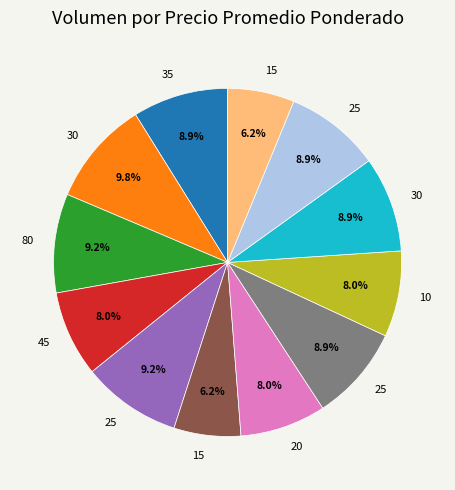

Does any single category account for the majority?

No